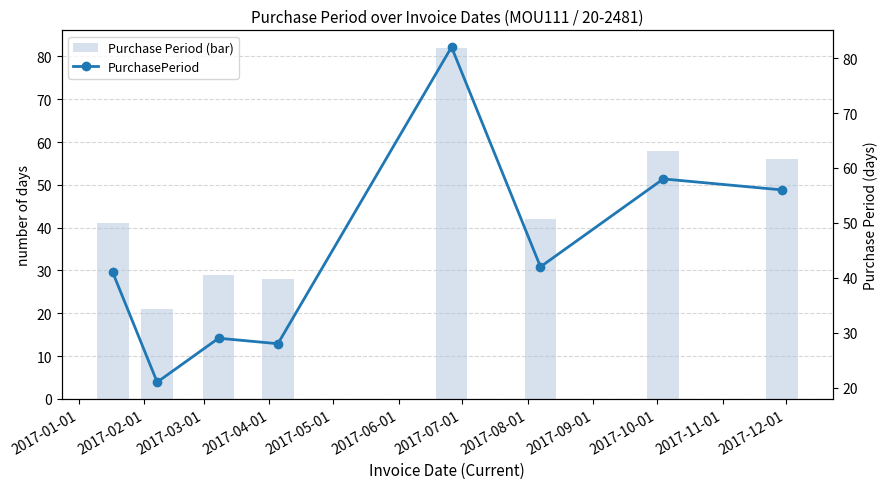

What is the difference between the maximum and second lowest values in the PurchasePeriod series?

54